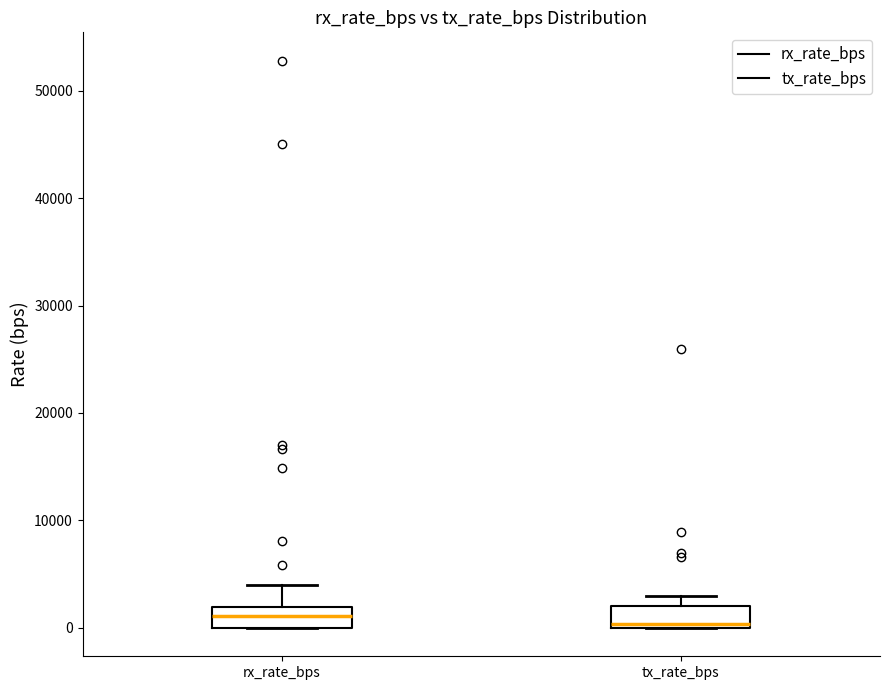

Reading left to right, transcribe this box plot: for each box, give where its median line is, the range the box spans, and where its two whiskers end, as read against the y-axis. The values are not printed on the chart, so give them approximately, as read against the axis.

rx_rate_bps: median 1000, box 0 to 2000, whiskers 0 to 4000
tx_rate_bps: median 0 (just above the box's lower edge), box 0 to 2000, whiskers 0 to 3000